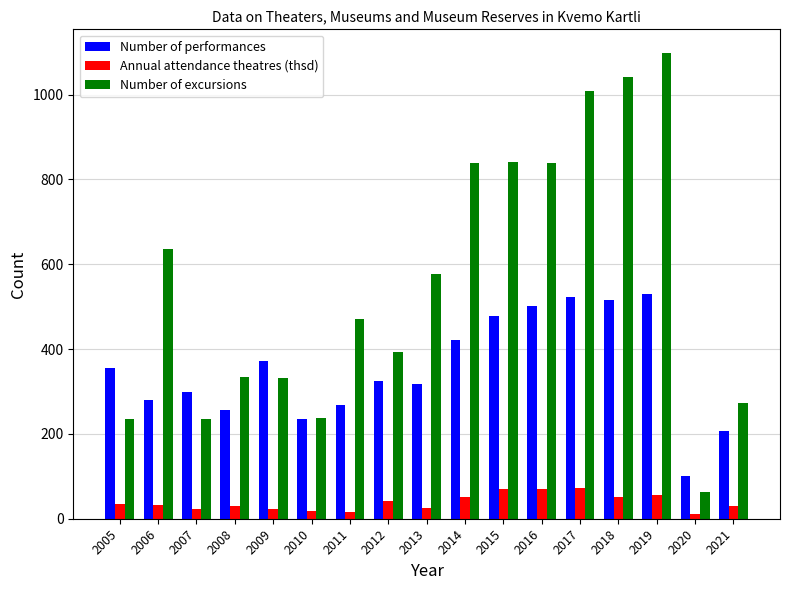

What is the value of the Number of performances bar at the 17th from the left?

207.0